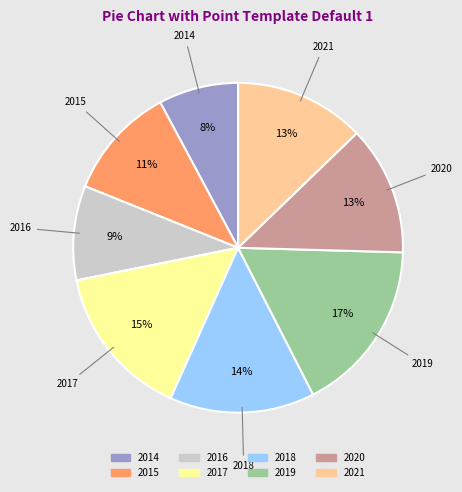

How many segments does this pie chart have?

8